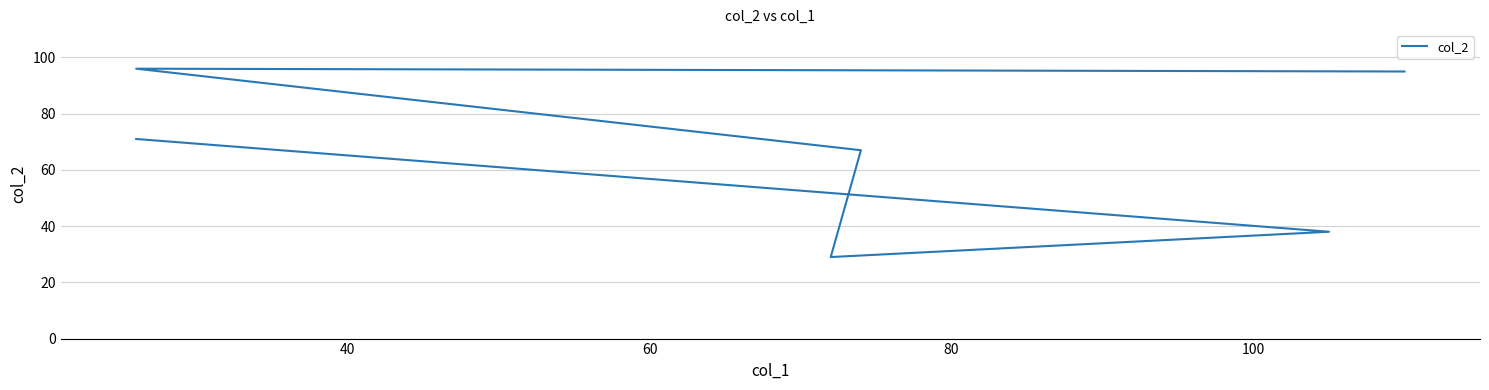

How many distinct data groups are displayed?

1